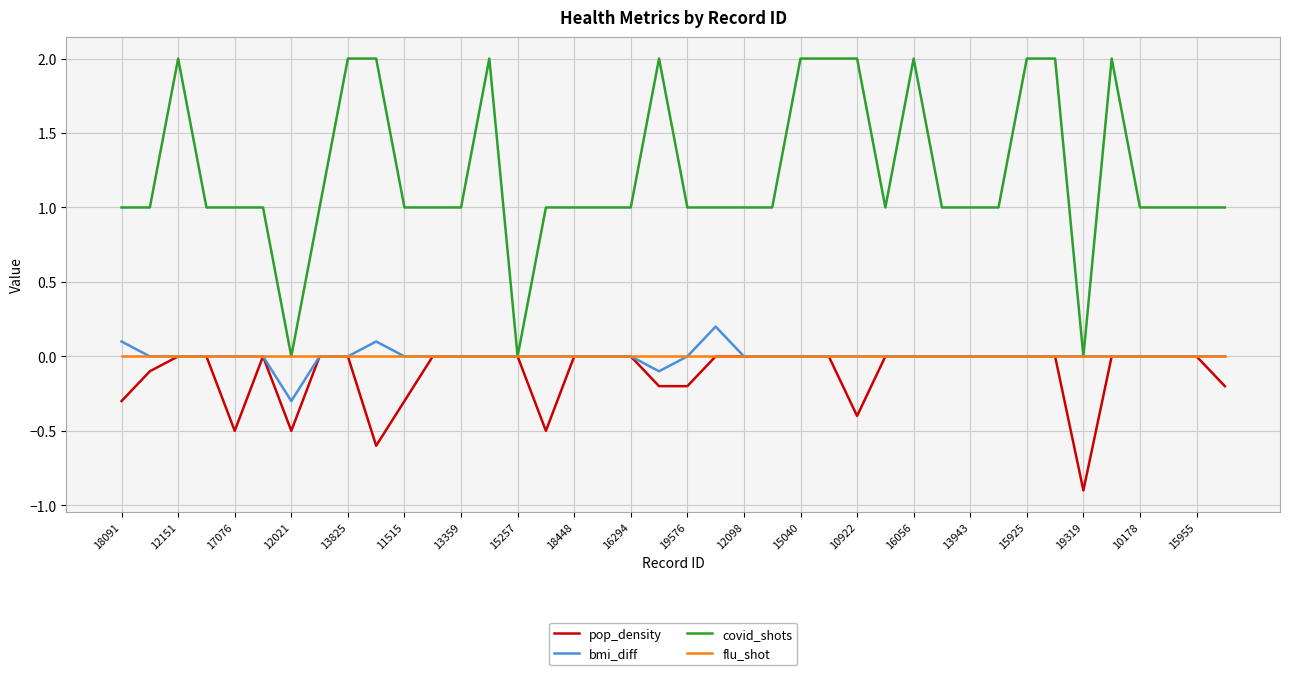

What is the lowest value of the pop_density series?

-0.9